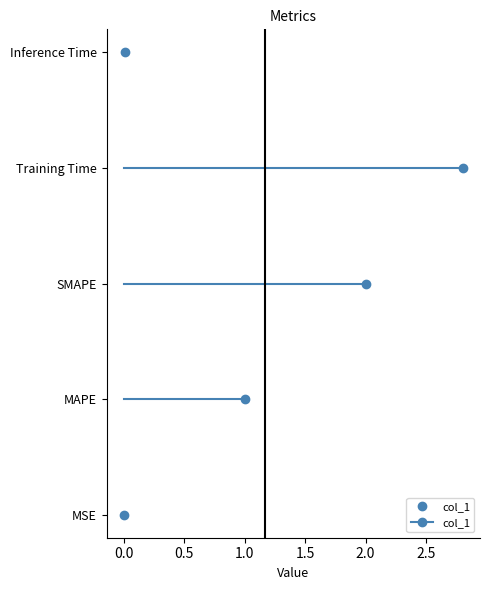

List the labels in order of value, smallest first.

MSE, Inference Time, MAPE, SMAPE, Training Time